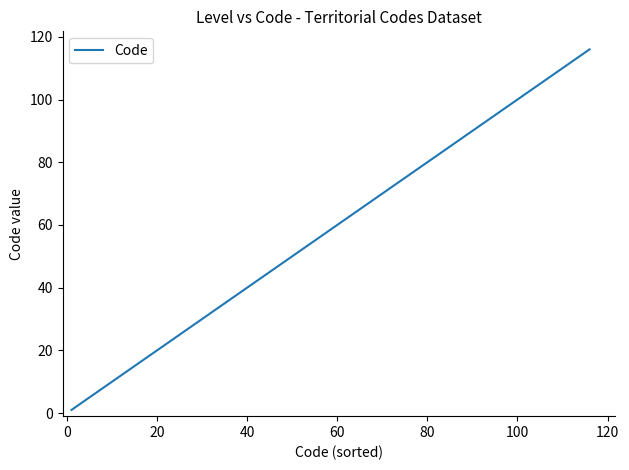

True or false: there are more than 1 points higher than both neighbors.

False